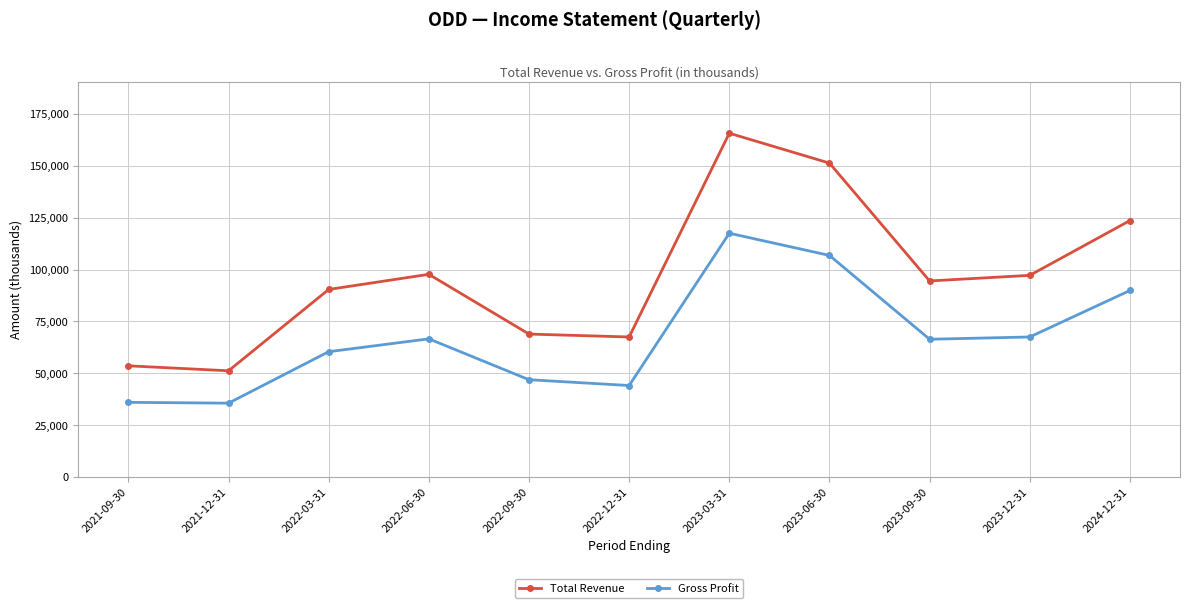

Is it true that Total Revenue equals 97700 at 2022-06-30?

True